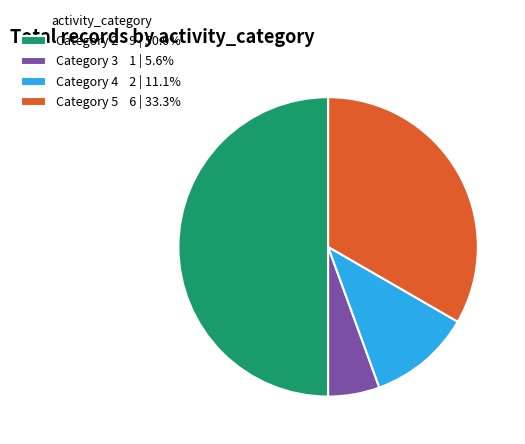

How many segments does this pie chart have?

4